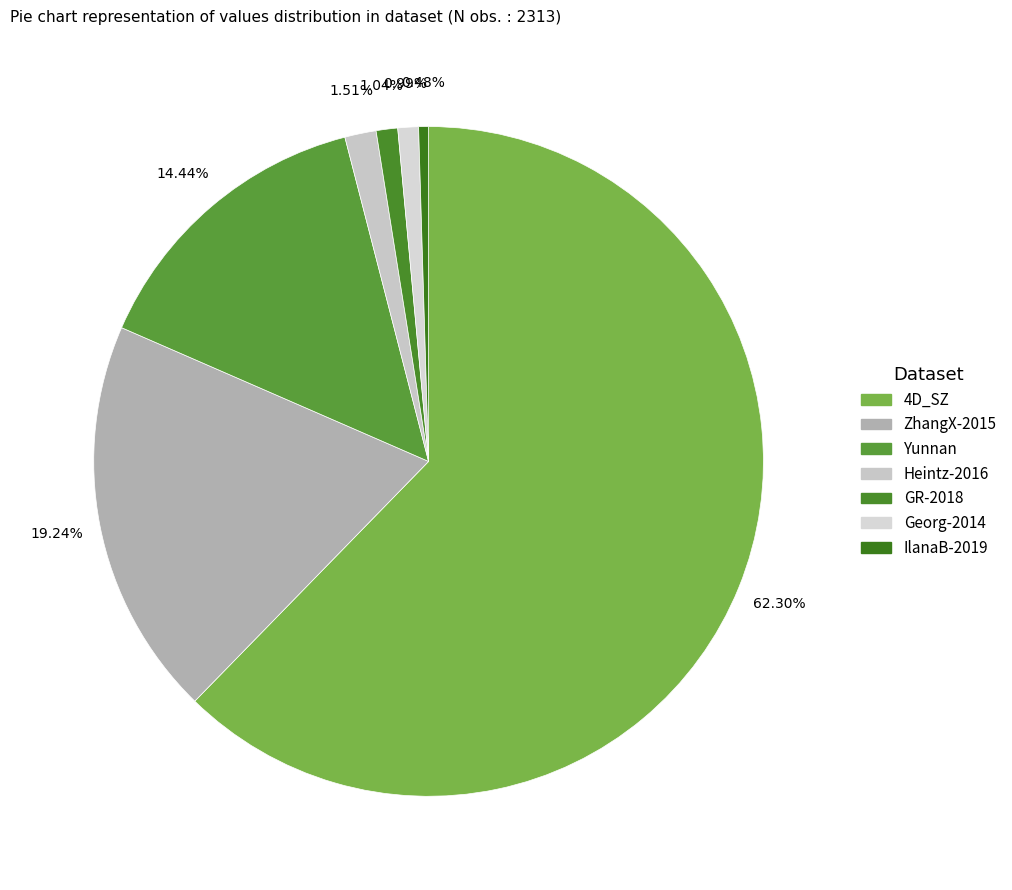

Is it true that GR-2018 is 11% of the pie?

False